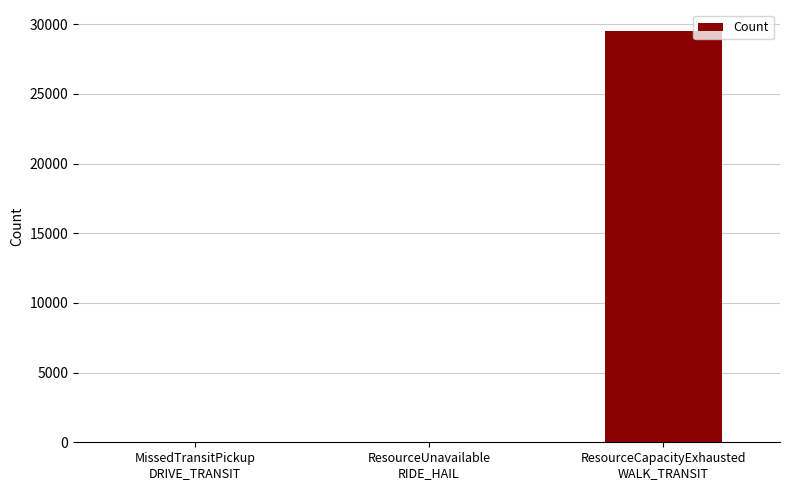

What is the greatest value displayed?

29541